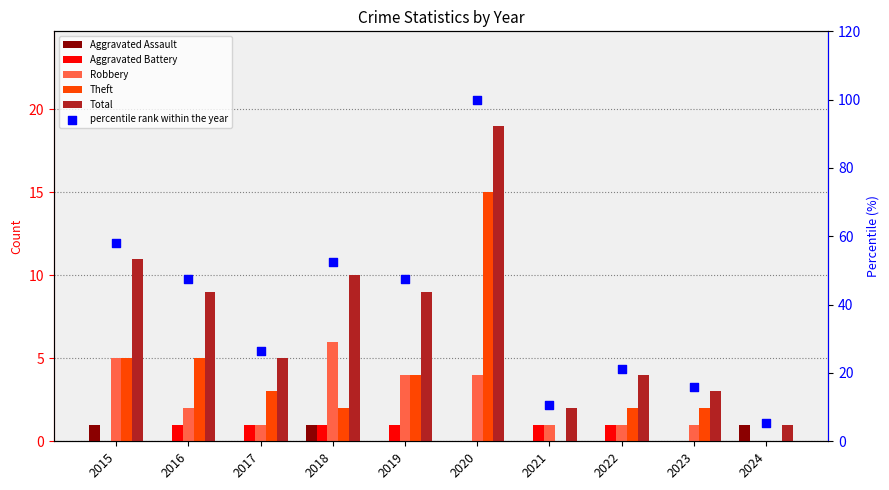

At how many categories does at least one series exceed 95?

1